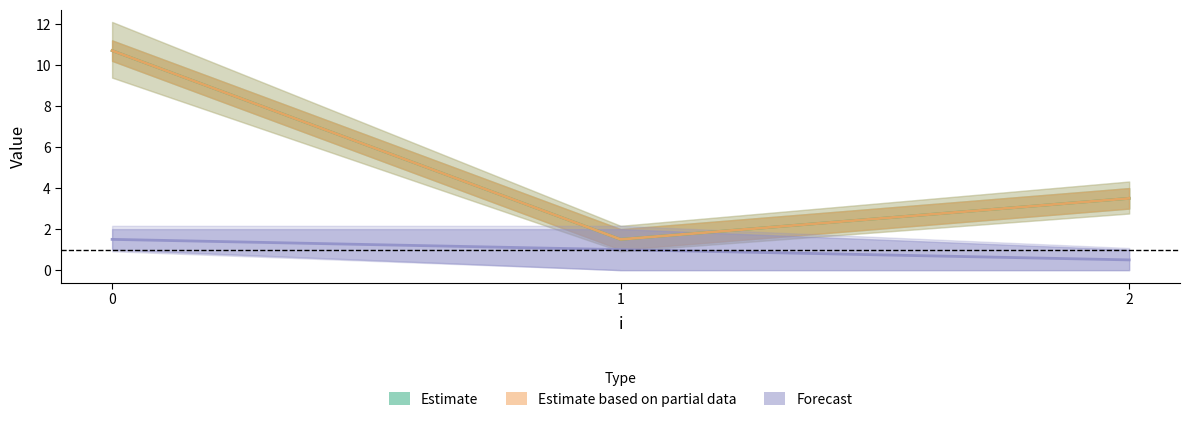

How many lines are shown in the chart?

3